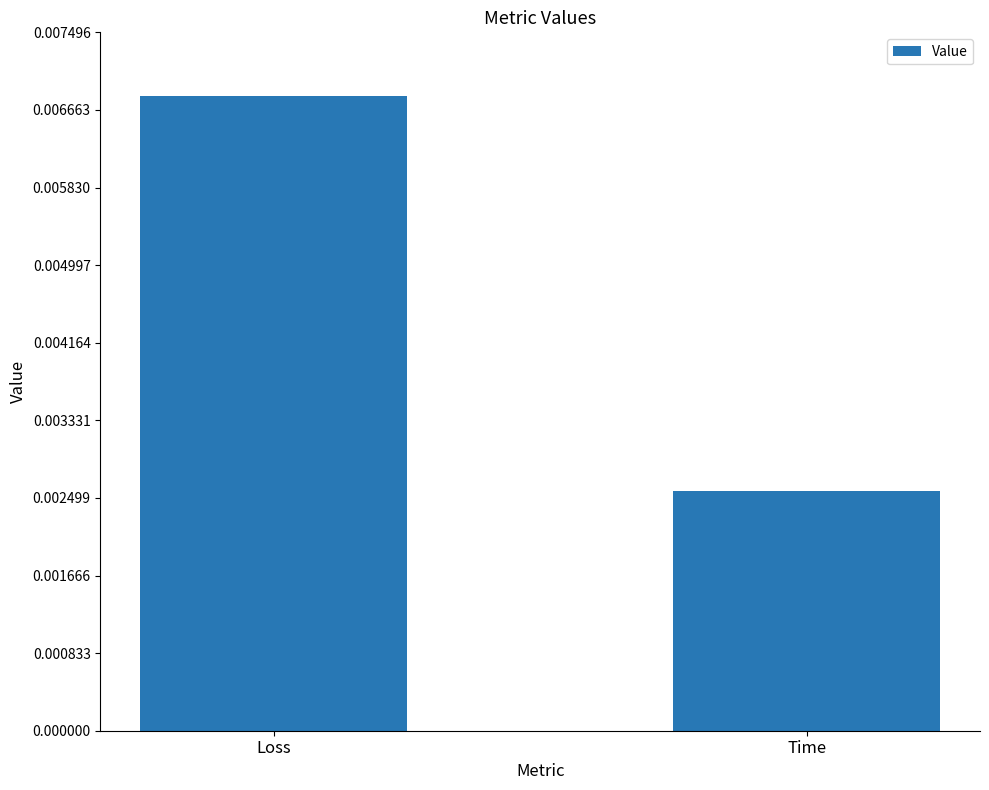

Rank the categories by value from highest to lowest.

Loss, Time